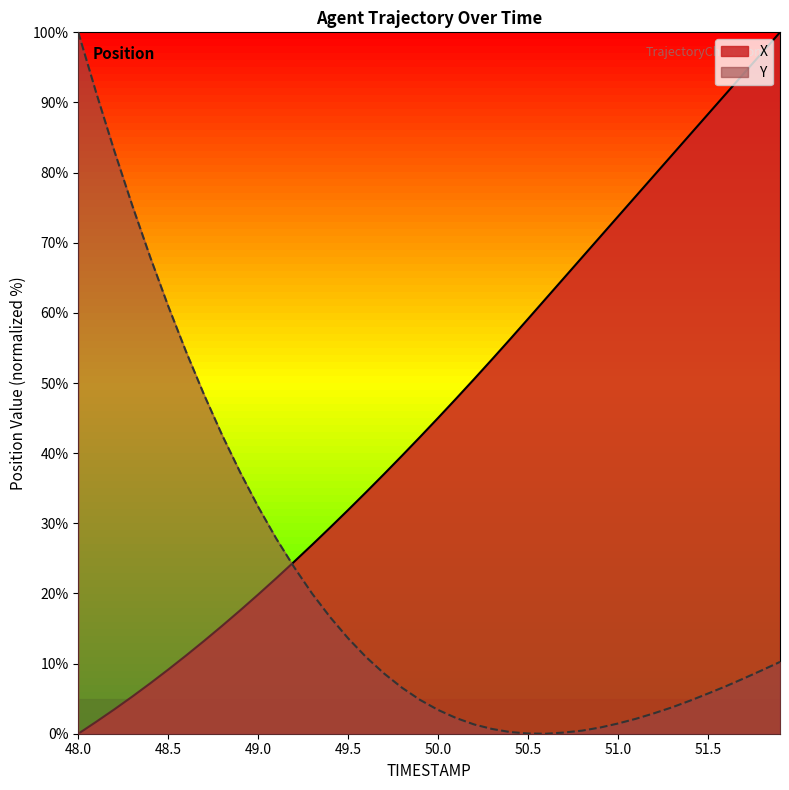

Count the number of data series in this chart.

2